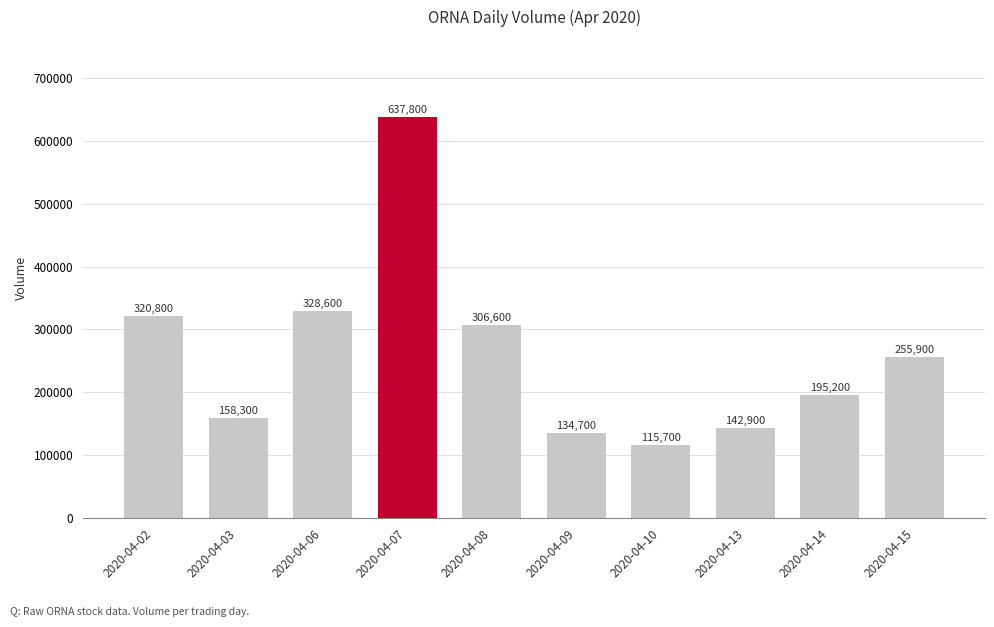

What is the maximum value shown in the chart?

637800